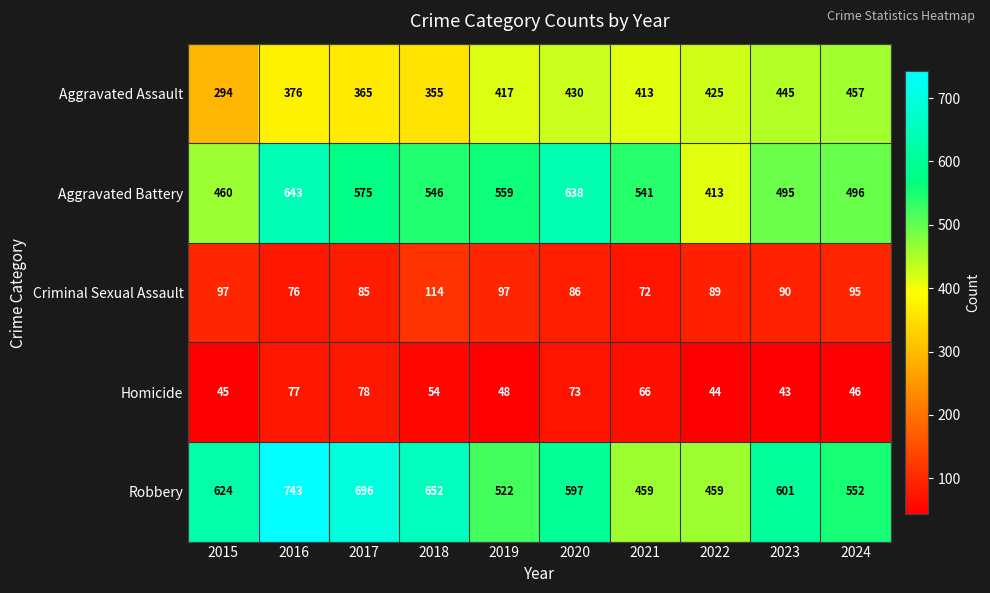

Which series changed the most between 2020 and 2023?

Aggravated Battery